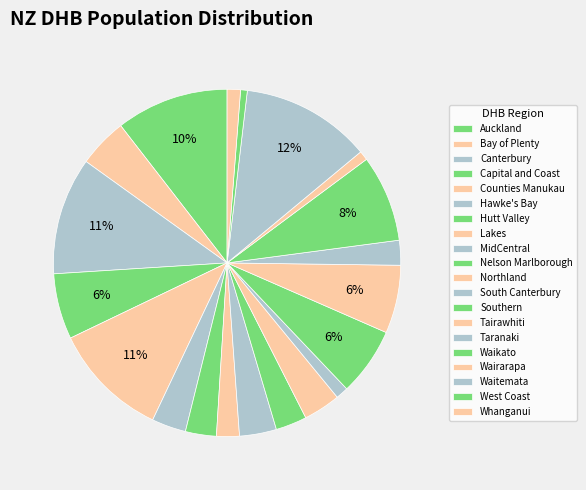

True or false: Canterbury accounts for 11% of the total.

True